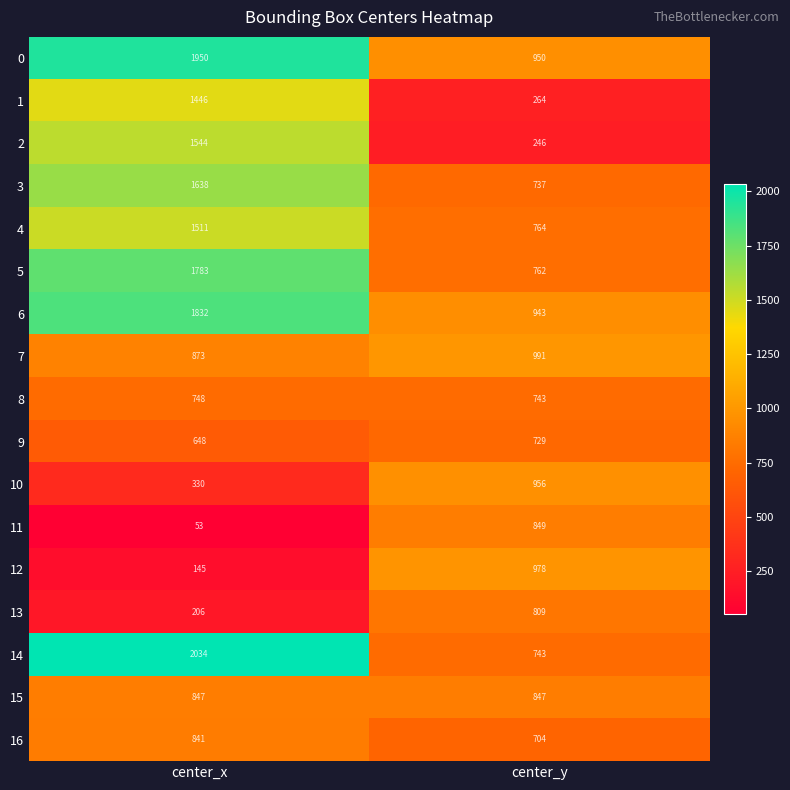

What is the difference between the highest and lowest values at center_y?

745